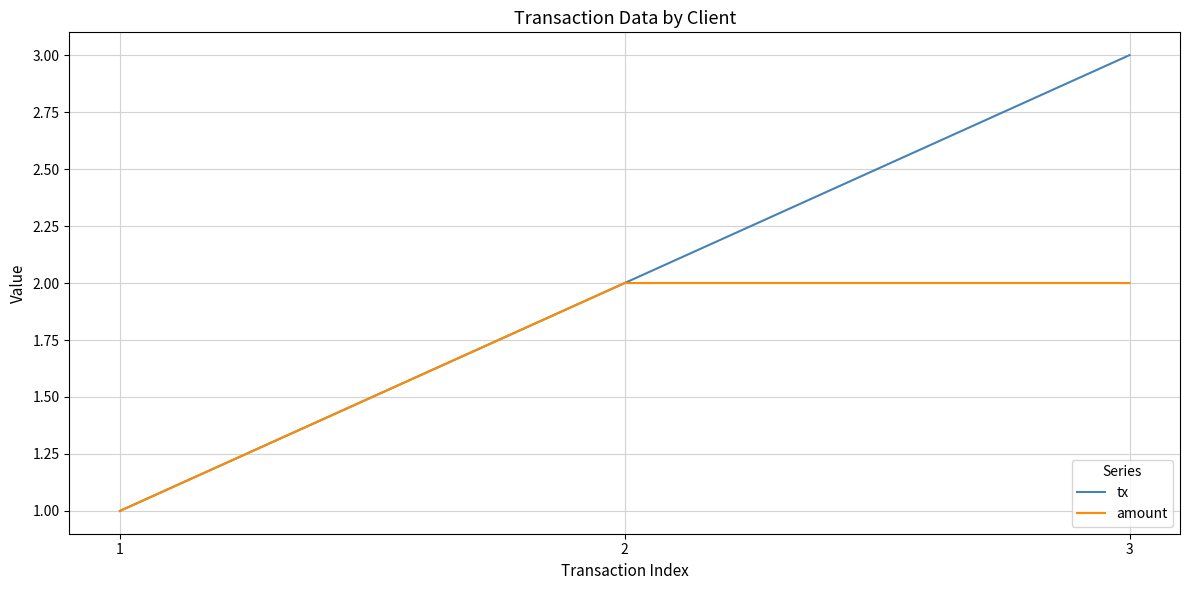

What is the minimum value for amount?

1